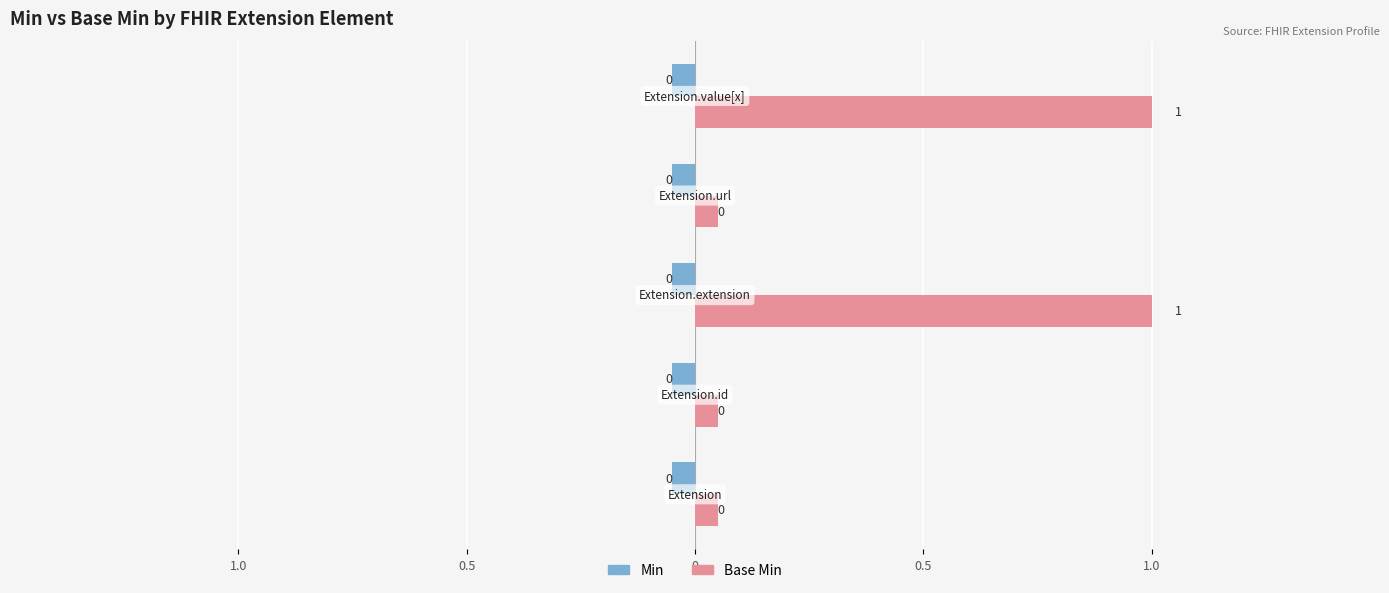

How many bars are there in each group?

2